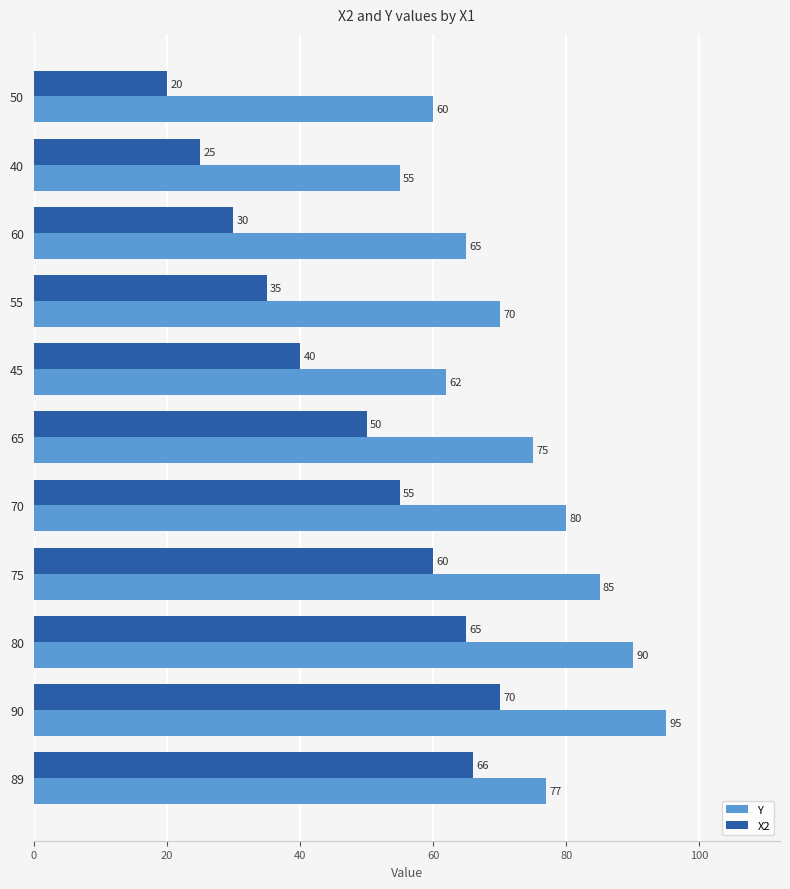

Is the value of X2 at 60 greater than the value of Y at 80?

No